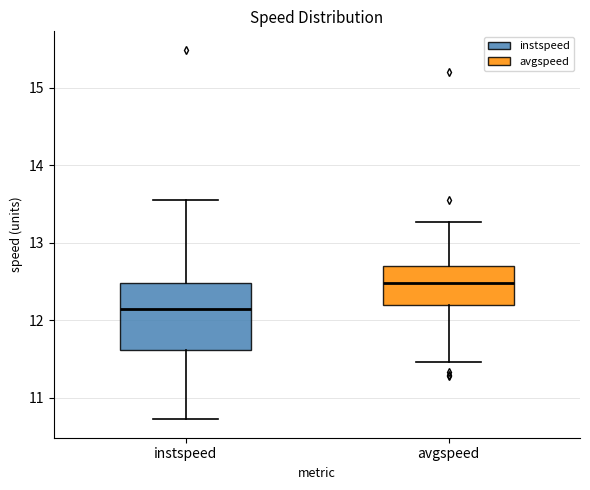

Which box's median line is the lowest?

instspeed